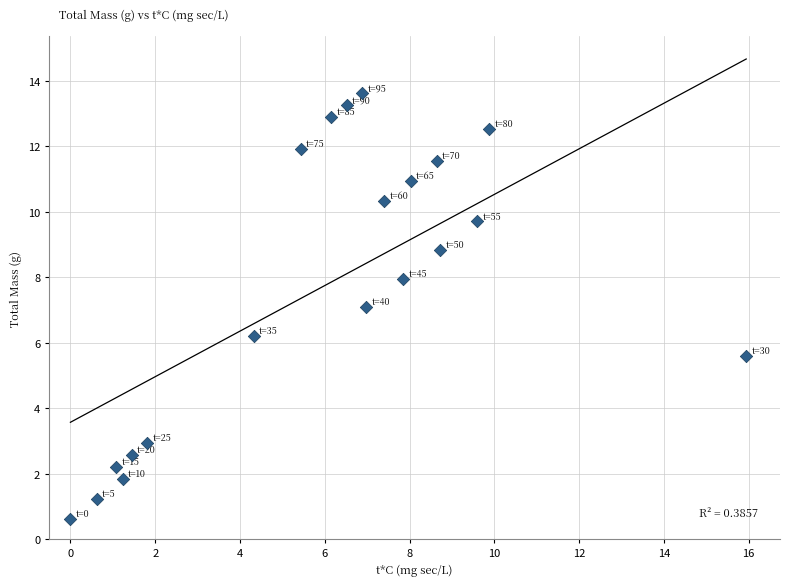

What is the range of Y values (max minus min)?

13.0